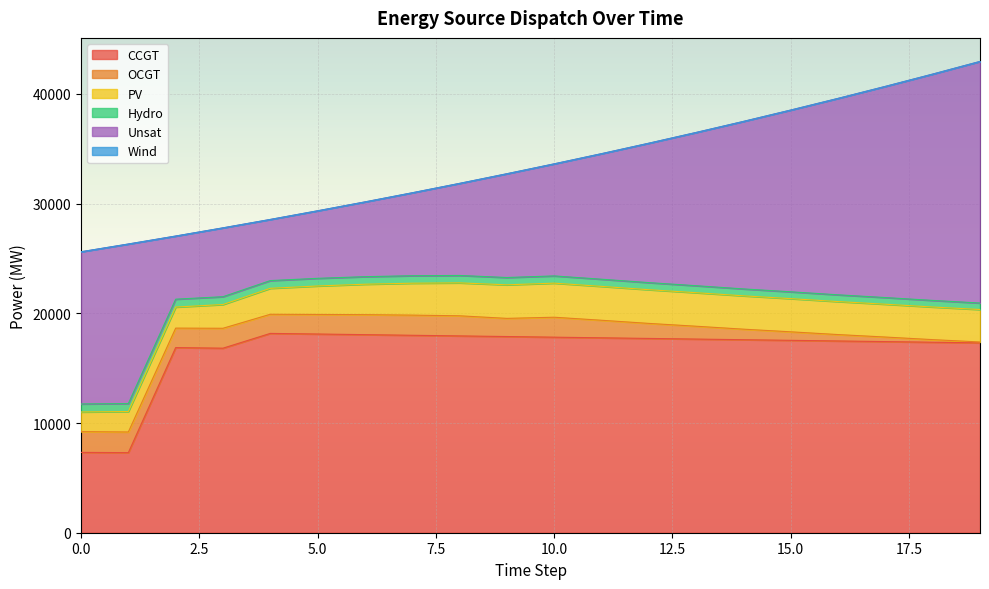

What is the value of the OCGT point at the 3rd from the left?

1776